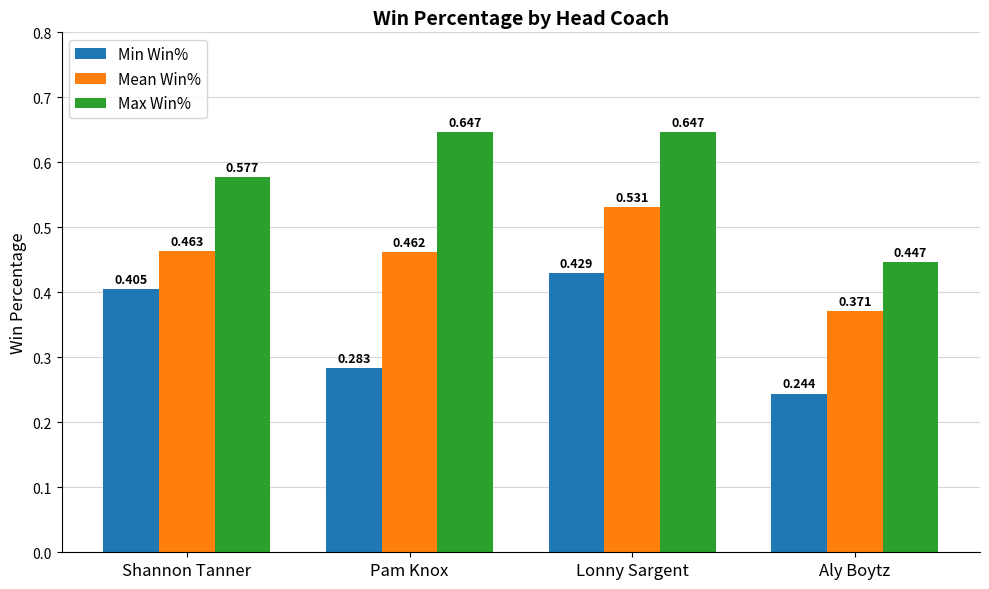

At which category is the sum across all series the highest?

Lonny Sargent